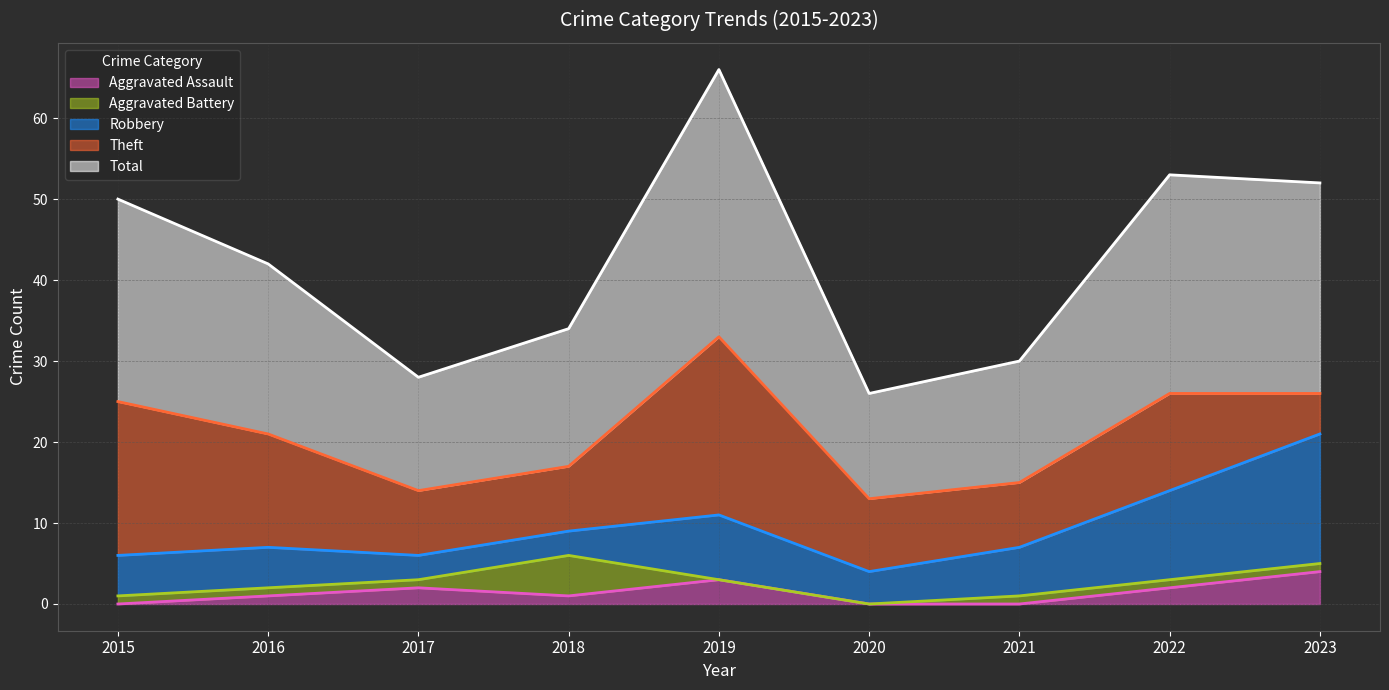

List the series in order of their peak value, lowest first.

Aggravated Assault, Aggravated Battery, Robbery, Theft, Total